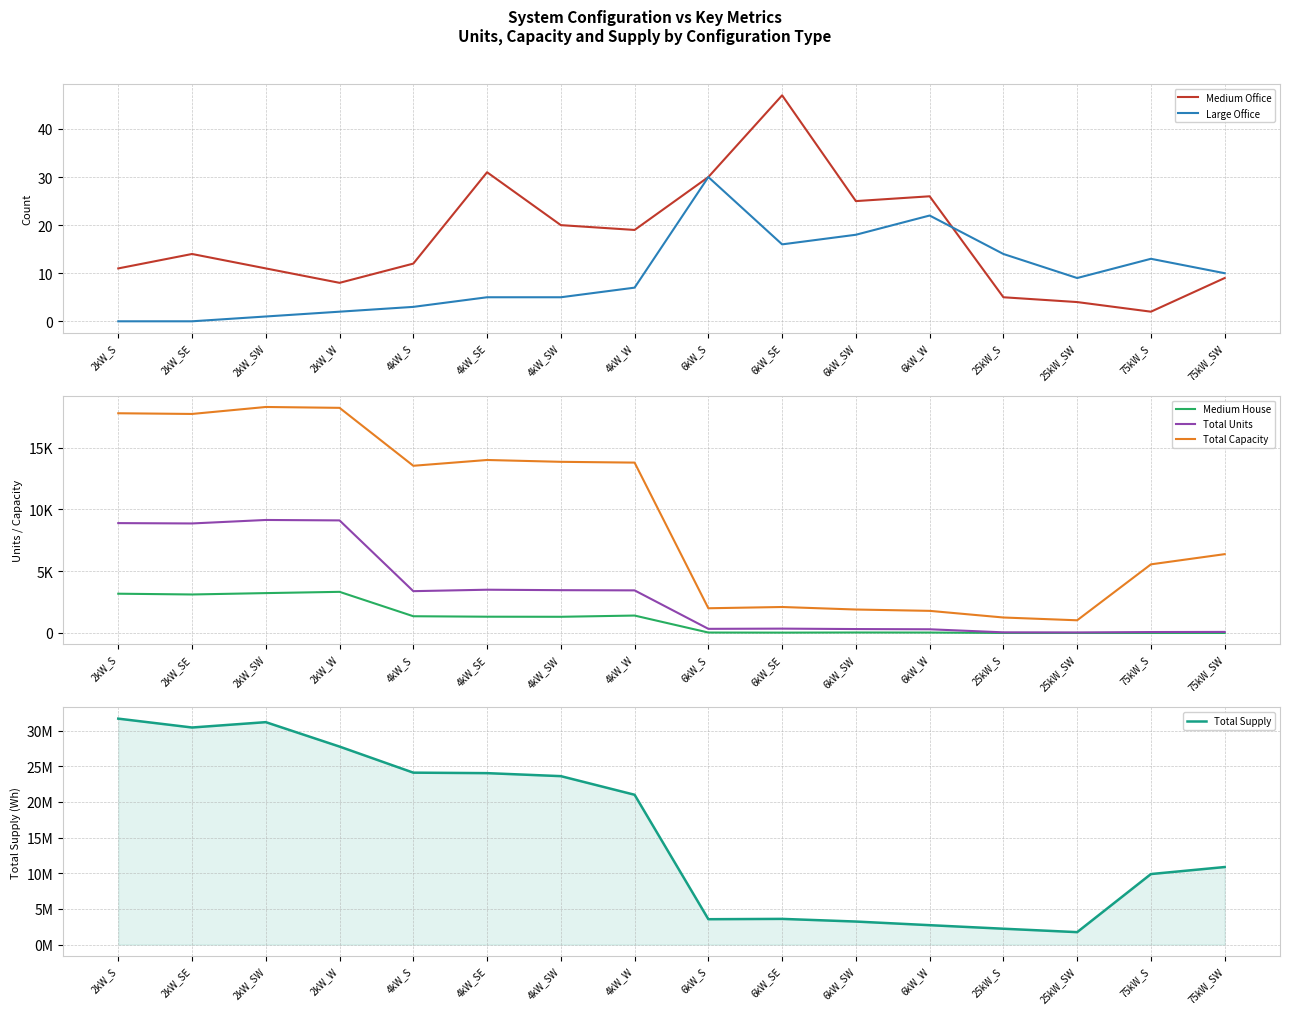

Which series changed the most between 6kW_S and 6kW_SE?

Total Supply